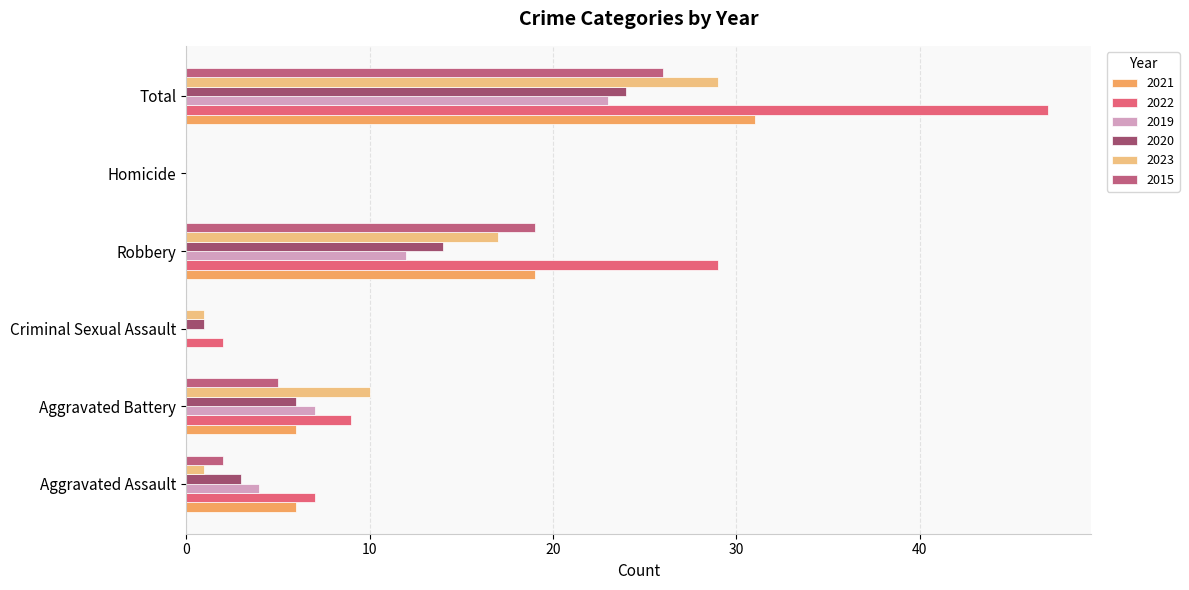

How many positive values does the 2020 series have?

5